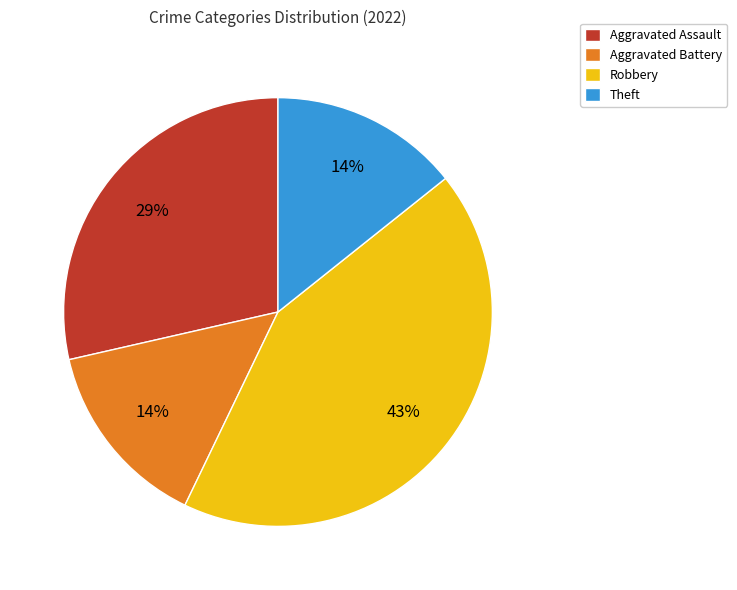

Combined, do Theft and Aggravated Assault account for over 50%?

No